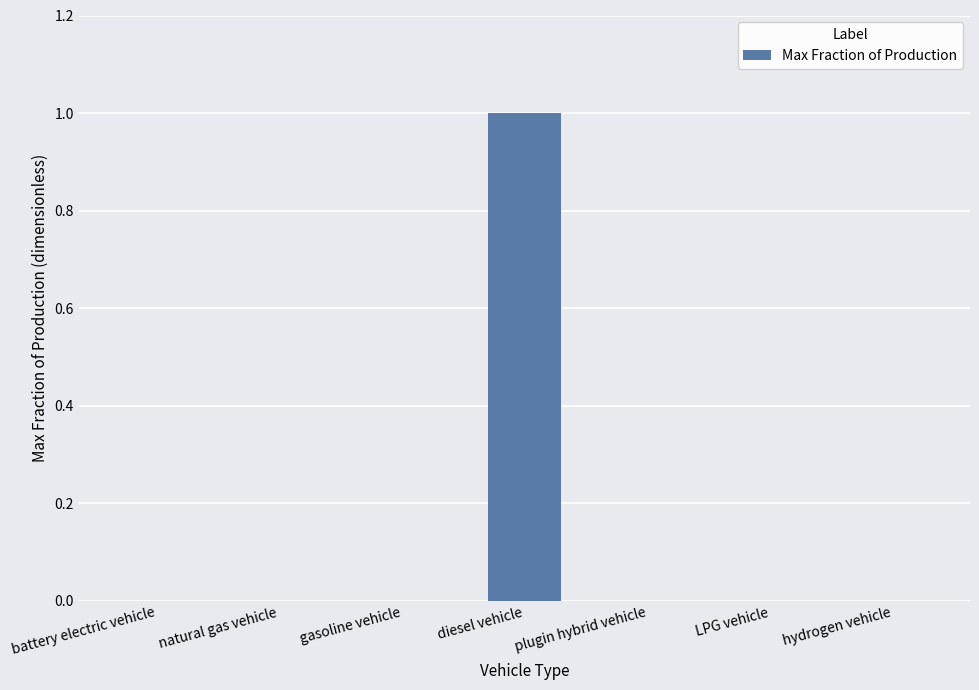

The chart shows a value of 0 at plugin hybrid vehicle. True or false?

True